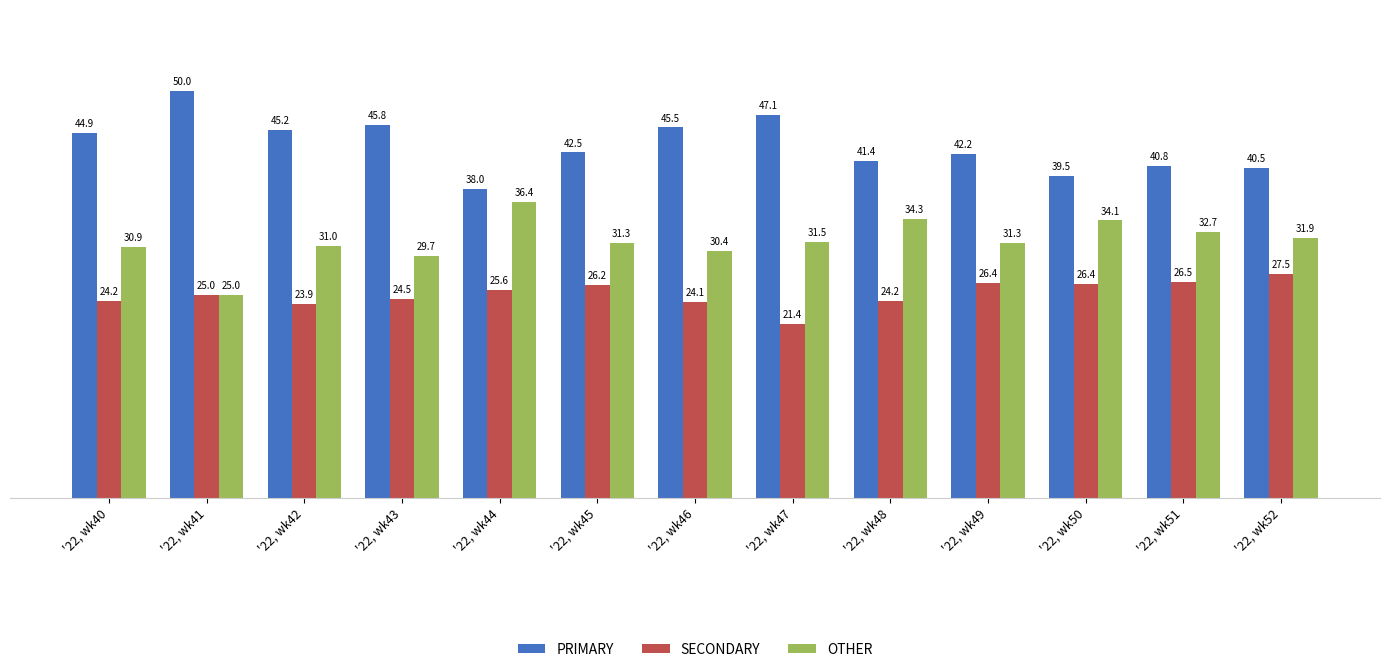

At how many categories does at least one series exceed 34?

13